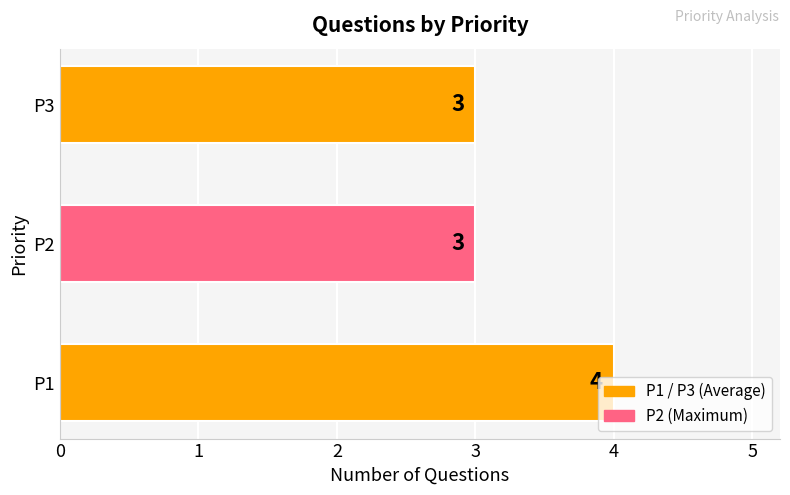

How many values are between 3 and 4?

3